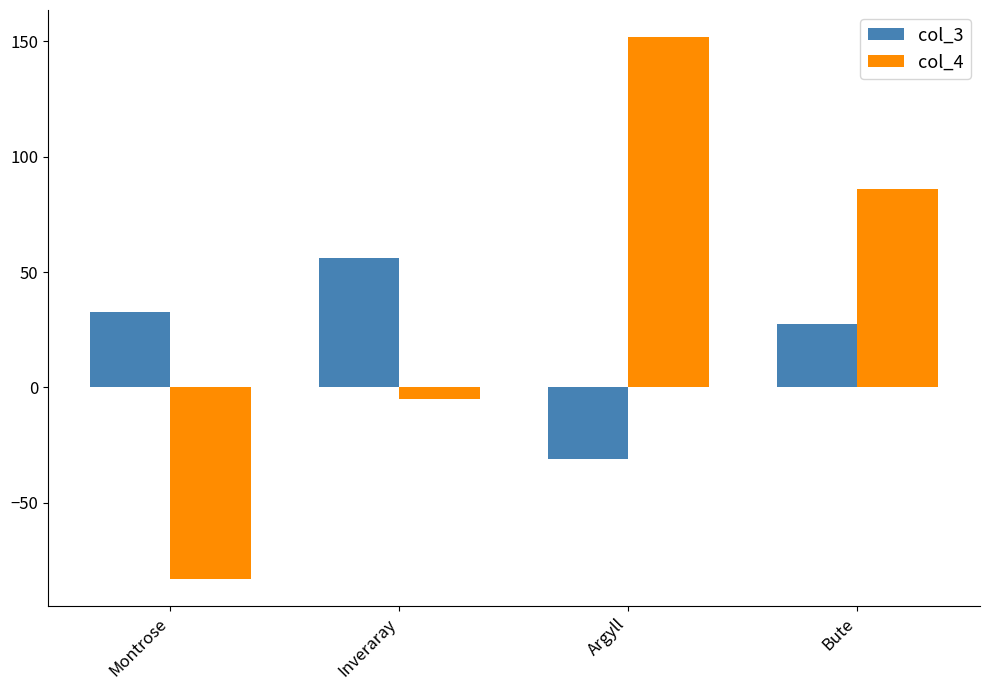

At which category is the sum across all series the highest?

Argyll